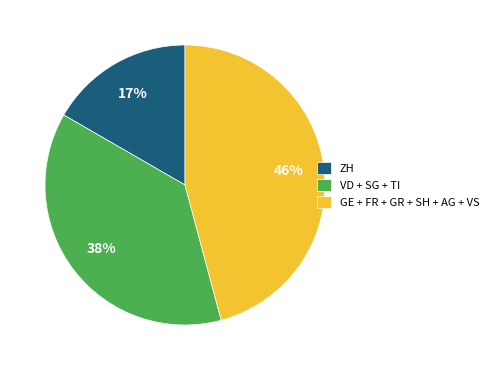

What percentage is the GE + FR + GR + SH + AG + VS slice, to the nearest percent?

46%